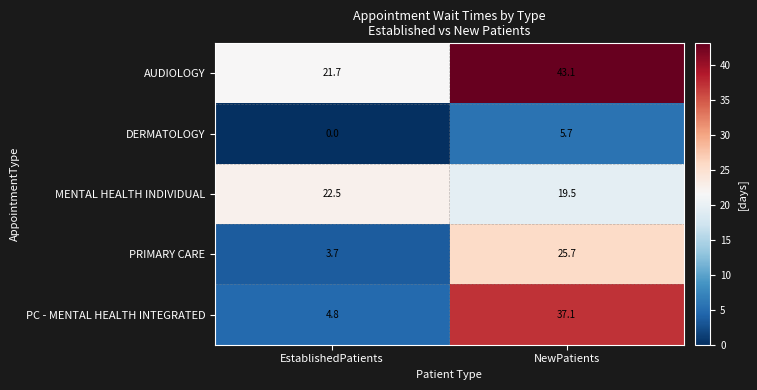

Rank the series at NewPatients from lowest to highest value.

DERMATOLOGY, MENTAL HEALTH INDIVIDUAL, PRIMARY CARE, PC - MENTAL HEALTH INTEGRATED, AUDIOLOGY